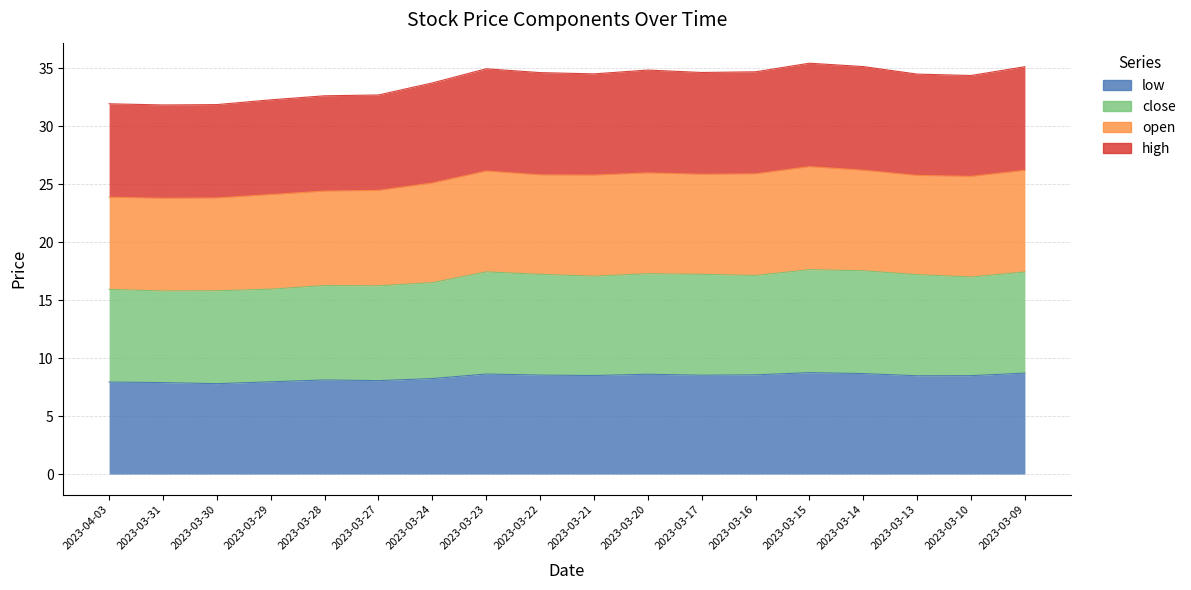

Between 2023-03-09 and 2023-03-27, which is larger?

2023-03-09